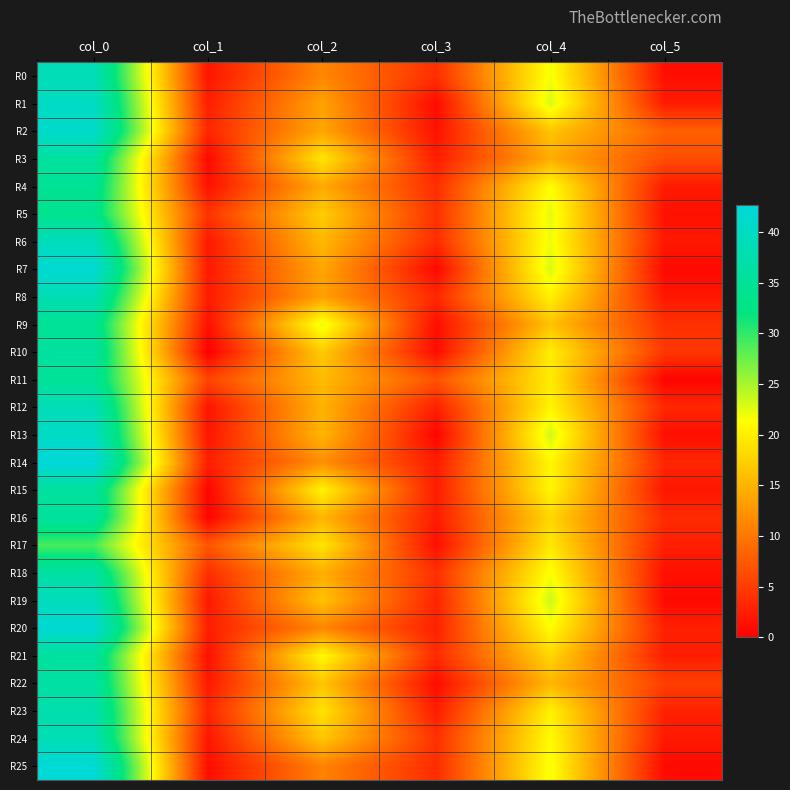

Rank the series by their maximum value, from highest to lowest.

R14, R25, R7, R20, R2, R1, R13, R19, R6, R12, R0, R8, R24, R23, R18, R22, R10, R3, R16, R15, R21, R11, R4, R9, R5, R17